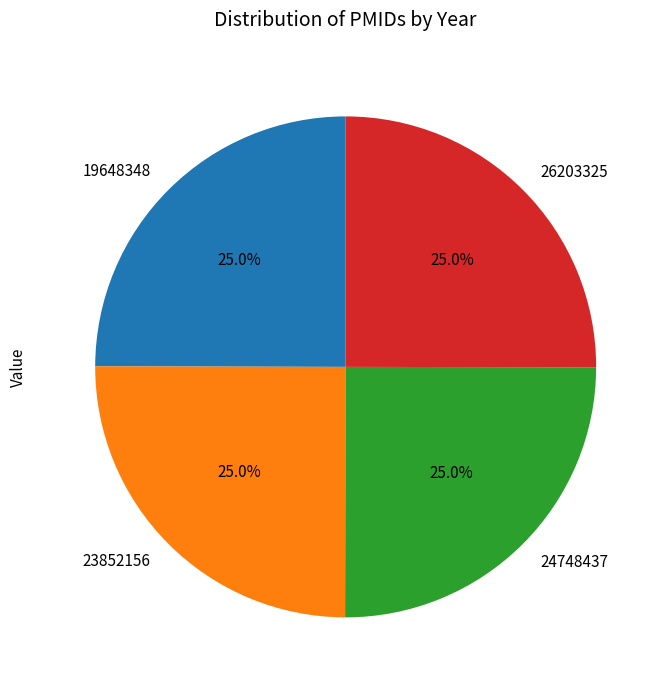

What is the ratio of the value at 23852156 to the value at 24748437?

1.0